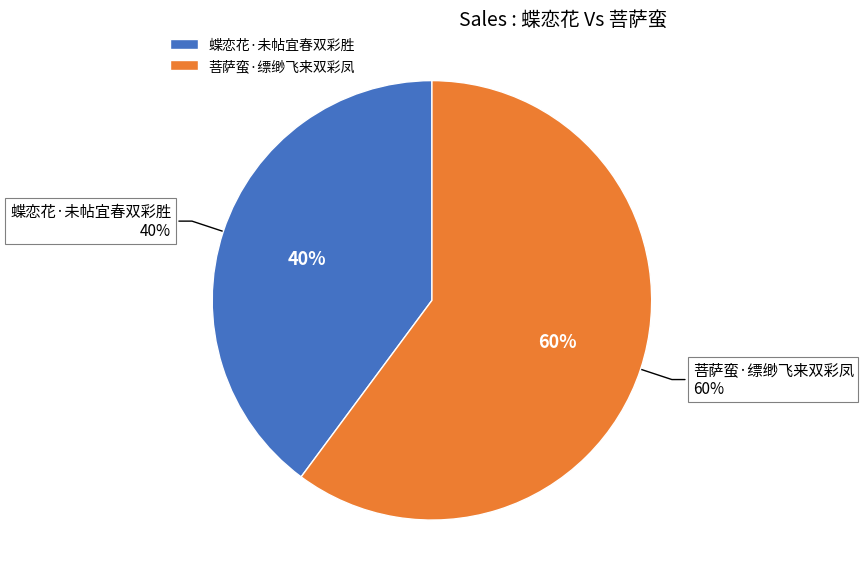

Between 蝶恋花·未帖宜春双彩胜 and 菩萨蛮·缥缈飞来双彩凤, which is larger?

菩萨蛮·缥缈飞来双彩凤